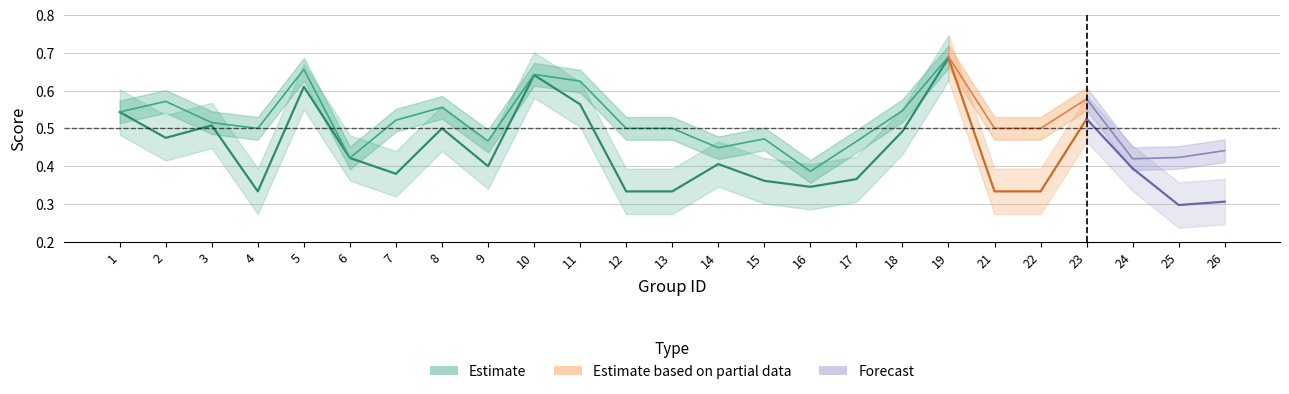

In f1, how many points are higher than both neighbors (excluding endpoints)?

5